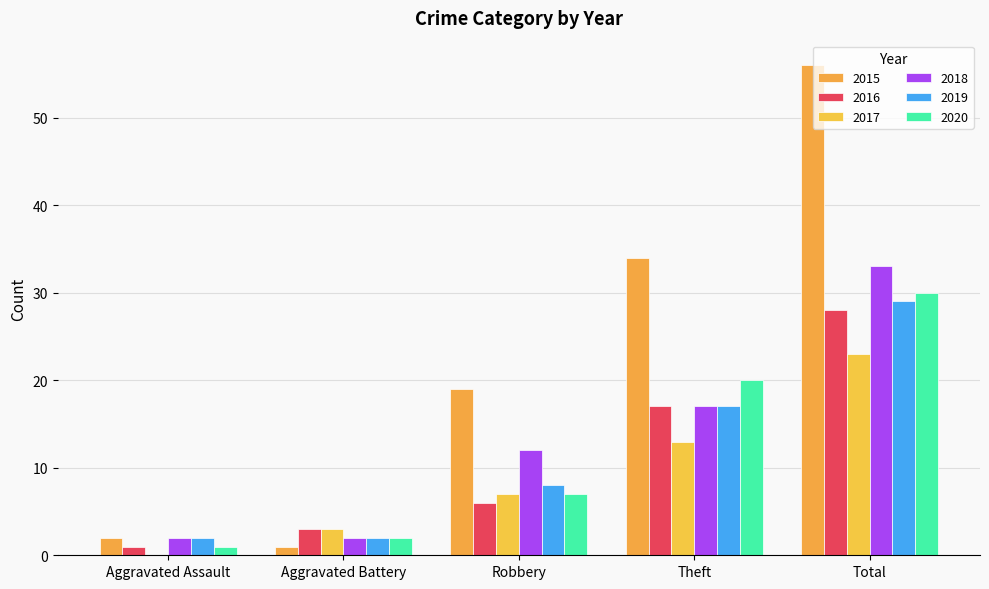

Which series has the largest total across all categories?

2015